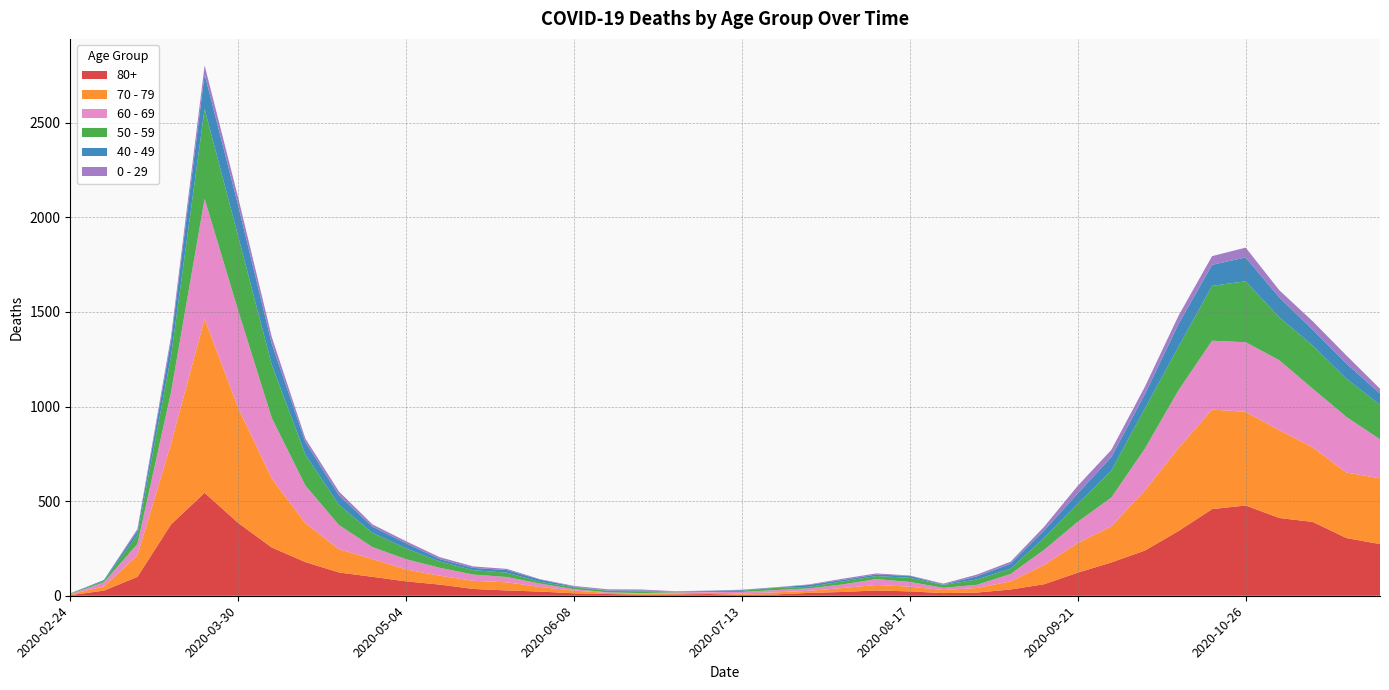

Reading left to right, list all the values displayed in this chart.

80+: 2020-02-24=3	2020-03-02=27	2020-03-09=100	2020-03-16=377	2020-03-23=544	2020-03-30=385	2020-04-06=255	2020-04-13=178	2020-04-20=123	2020-04-27=100	2020-05-04=76	2020-05-11=59	2020-05-18=36	2020-05-25=28	2020-06-01=22	2020-06-08=13	2020-06-15=9	2020-06-22=6	2020-06-29=7	2020-07-06=9	2020-07-13=5	2020-07-20=7	2020-07-27=15	2020-08-03=20	2020-08-10=28	2020-08-17=23	2020-08-24=14	2020-08-31=17	2020-09-07=33	2020-09-14=61	2020-09-21=122	2020-09-28=176	2020-10-05=239	2020-10-12=342	2020-10-19=458	2020-10-26=477	2020-11-02=411	2020-11-09=390	2020-11-16=305	2020-11-23=273
70 - 79: 2020-02-24=4	2020-03-02=22	2020-03-09=113	2020-03-16=427	2020-03-23=920	2020-03-30=608	2020-04-06=365	2020-04-13=206	2020-04-20=123	2020-04-27=94	2020-05-04=63	2020-05-11=47	2020-05-18=43	2020-05-25=43	2020-06-01=24	2020-06-08=14	2020-06-15=6	2020-06-22=5	2020-06-29=5	2020-07-06=8	2020-07-13=7	2020-07-20=11	2020-07-27=11	2020-08-03=21	2020-08-10=29	2020-08-17=25	2020-08-24=16	2020-08-31=24	2020-09-07=43	2020-09-14=102	2020-09-21=157	2020-09-28=191	2020-10-05=318	2020-10-12=439	2020-10-19=526	2020-10-26=495	2020-11-02=464	2020-11-09=394	2020-11-16=346	2020-11-23=348
60 - 69: 2020-02-24=2	2020-03-02=22	2020-03-09=61	2020-03-16=272	2020-03-23=634	2020-03-30=514	2020-04-06=320	2020-04-13=199	2020-04-20=128	2020-04-27=63	2020-05-04=54	2020-05-11=42	2020-05-18=33	2020-05-25=28	2020-06-01=18	2020-06-08=8	2020-06-15=3	2020-06-22=3	2020-06-29=6	2020-07-06=3	2020-07-13=8	2020-07-20=12	2020-07-27=13	2020-08-03=19	2020-08-10=31	2020-08-17=25	2020-08-24=12	2020-08-31=17	2020-09-07=39	2020-09-14=80	2020-09-21=112	2020-09-28=152	2020-10-05=221	2020-10-12=305	2020-10-19=364	2020-10-26=368	2020-11-02=370	2020-11-09=310	2020-11-16=294	2020-11-23=206
50 - 59: 2020-02-24=3	2020-03-02=7	2020-03-09=48	2020-03-16=190	2020-03-23=475	2020-03-30=392	2020-04-06=281	2020-04-13=163	2020-04-20=106	2020-04-27=75	2020-05-04=57	2020-05-11=33	2020-05-18=23	2020-05-25=23	2020-06-01=9	2020-06-08=10	2020-06-15=8	2020-06-22=9	2020-06-29=3	2020-07-06=5	2020-07-13=6	2020-07-20=12	2020-07-27=8	2020-08-03=16	2020-08-10=16	2020-08-17=22	2020-08-24=15	2020-08-31=28	2020-09-07=28	2020-09-14=64	2020-09-21=95	2020-09-28=142	2020-10-05=212	2020-10-12=230	2020-10-19=290	2020-10-26=322	2020-11-02=227	2020-11-09=228	2020-11-16=202	2020-11-23=182
40 - 49: 2020-02-24=0	2020-03-02=5	2020-03-09=21	2020-03-16=79	2020-03-23=183	2020-03-30=163	2020-04-06=111	2020-04-13=66	2020-04-20=51	2020-04-27=33	2020-05-04=27	2020-05-11=13	2020-05-18=12	2020-05-25=14	2020-06-01=12	2020-06-08=3	2020-06-15=2	2020-06-22=5	2020-06-29=1	2020-07-06=1	2020-07-13=4	2020-07-20=2	2020-07-27=10	2020-08-03=8	2020-08-10=8	2020-08-17=10	2020-08-24=2	2020-08-31=17	2020-09-07=26	2020-09-14=38	2020-09-21=55	2020-09-28=72	2020-10-05=76	2020-10-12=120	2020-10-19=111	2020-10-26=126	2020-11-02=105	2020-11-09=83	2020-11-16=80	2020-11-23=60
0 - 29: 2020-02-24=1	2020-03-02=0	2020-03-09=10	2020-03-16=25	2020-03-23=47	2020-03-30=42	2020-04-06=36	2020-04-13=19	2020-04-20=20	2020-04-27=12	2020-05-04=11	2020-05-11=10	2020-05-18=8	2020-05-25=6	2020-06-01=2	2020-06-08=4	2020-06-15=6	2020-06-22=5	2020-06-29=2	2020-07-06=1	2020-07-13=2	2020-07-20=1	2020-07-27=3	2020-08-03=6	2020-08-10=6	2020-08-17=2	2020-08-24=5	2020-08-31=9	2020-09-07=11	2020-09-14=20	2020-09-21=40	2020-09-28=38	2020-10-05=39	2020-10-12=44	2020-10-19=46	2020-10-26=52	2020-11-02=38	2020-11-09=45	2020-11-16=43	2020-11-23=25